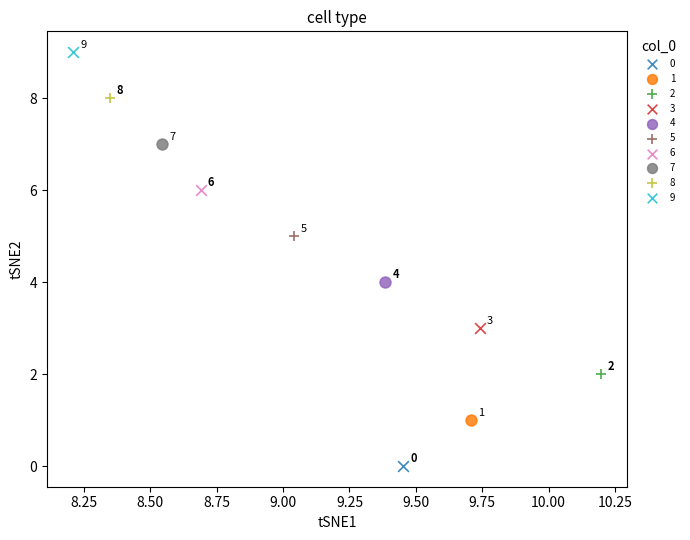

What are all the series names shown in the legend?

0, 1, 2, 3, 4, 5, 6, 7, 8, 9